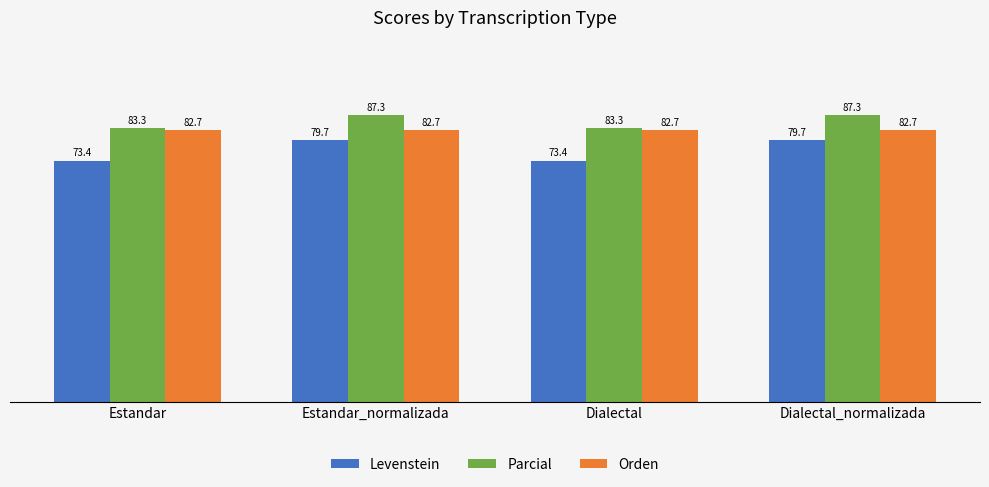

Reading left to right, extract all data points from this chart.

Levenstein: Estandar=73.4	Estandar_normalizada=79.7	Dialectal=73.4	Dialectal_normalizada=79.7
Parcial: Estandar=83.3	Estandar_normalizada=87.3	Dialectal=83.3	Dialectal_normalizada=87.3
Orden: Estandar=82.7	Estandar_normalizada=82.7	Dialectal=82.7	Dialectal_normalizada=82.7